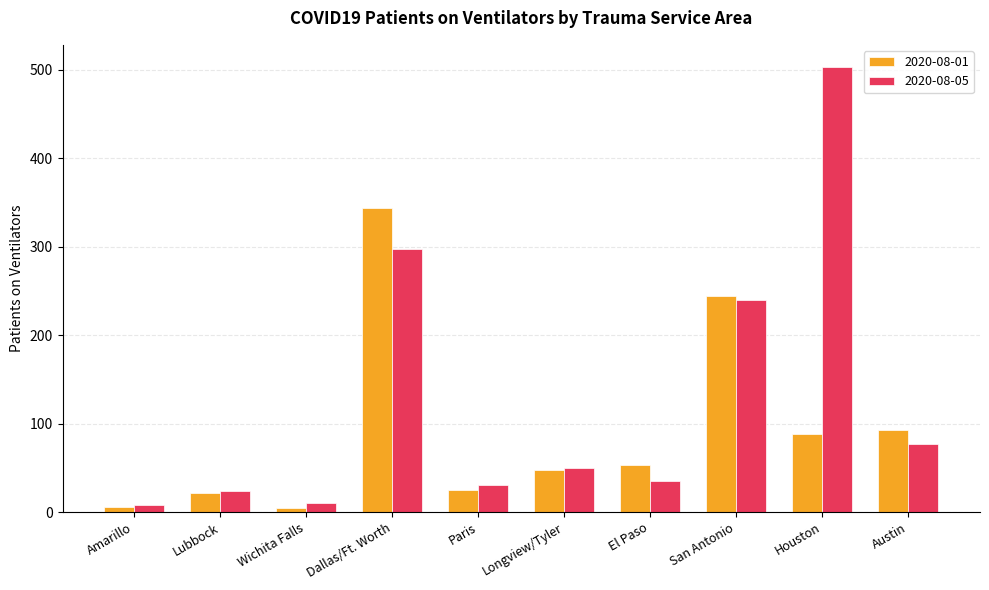

What is the difference between the 2020-08-05 values at Dallas/Ft. Worth and Houston?

206